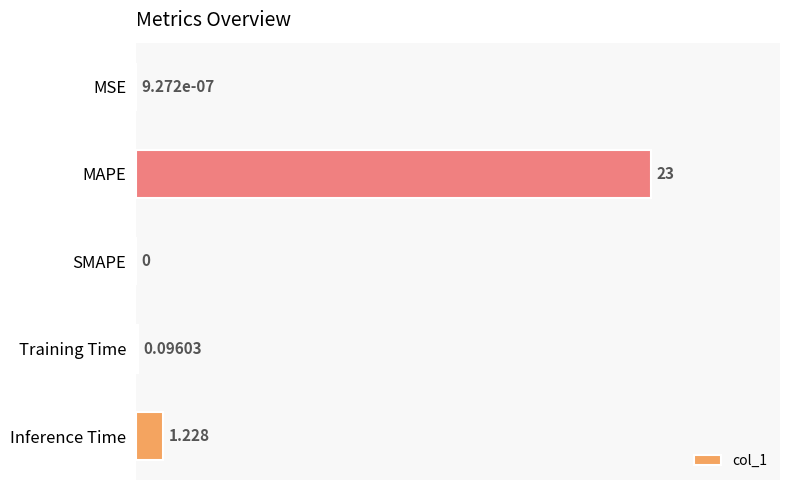

Which has a higher value, MSE or Training Time?

Training Time